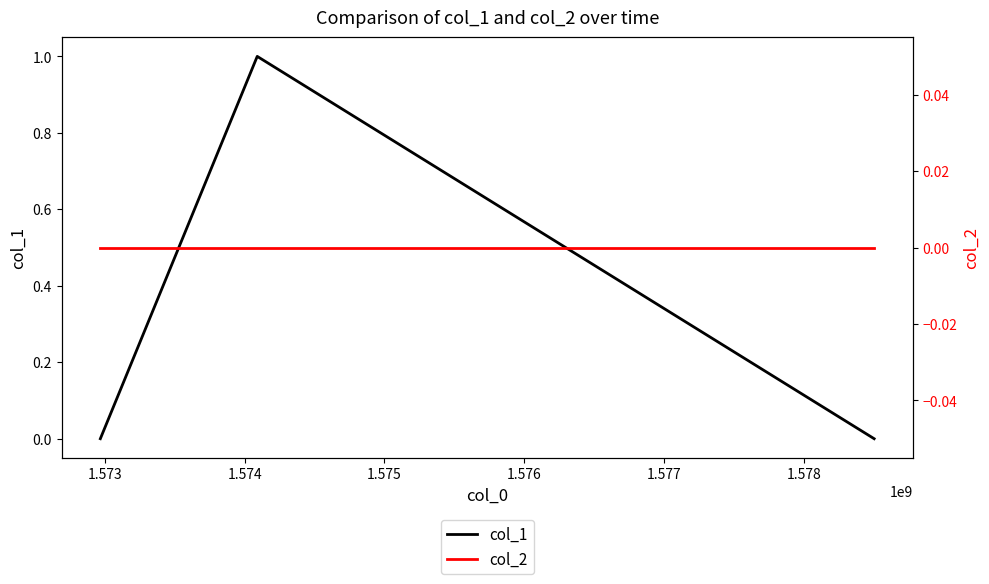

How many distinct data groups are displayed?

2